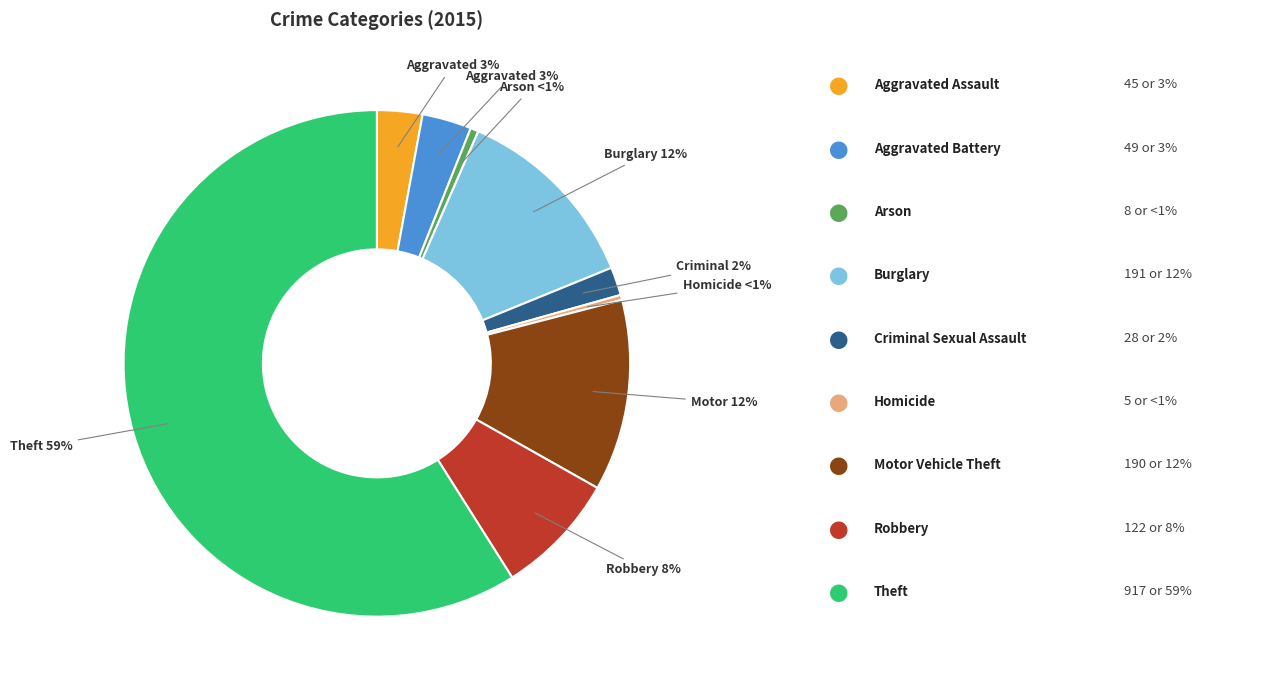

True or false: Robbery accounts for 8% of the total.

True